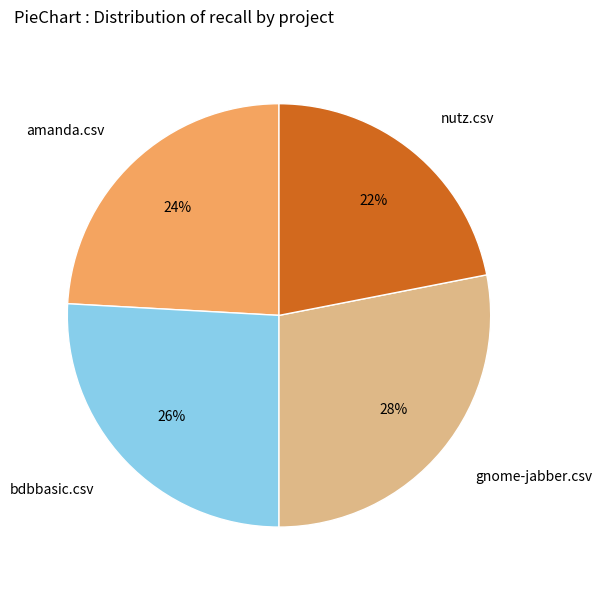

True or false: gnome-jabber.csv accounts for 37% of the total.

False